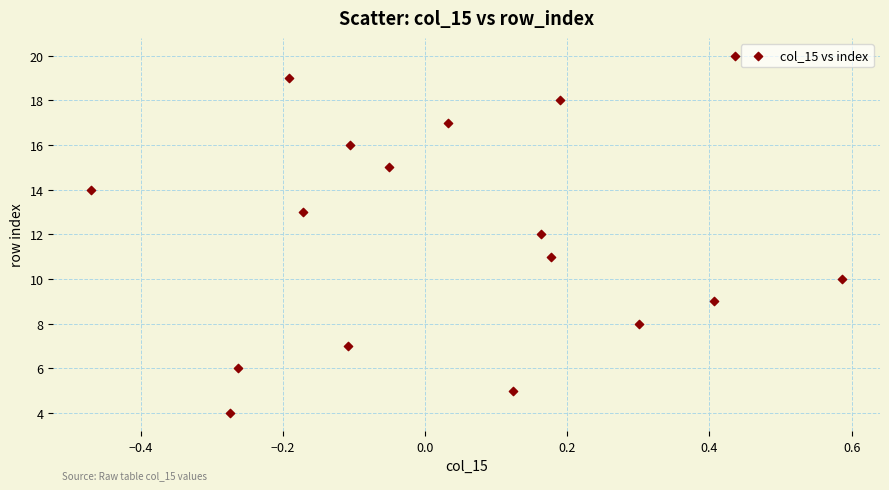

What is the range of Y values (max minus min)?

16